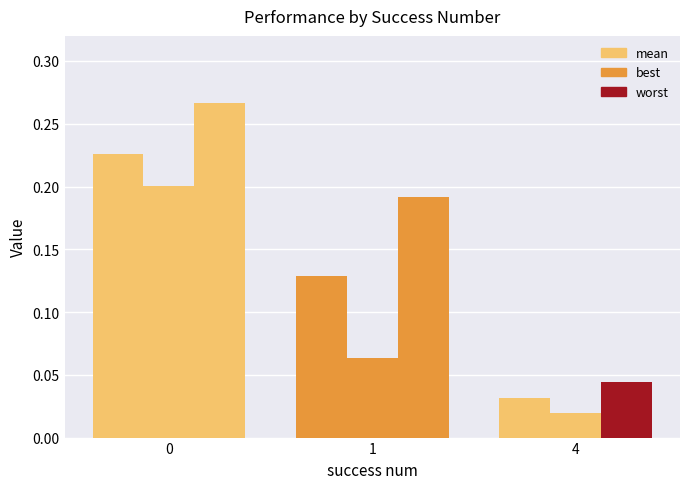

Reading left to right, what are all the values shown in this chart?

mean: 0.2	0.1	0.0
best: 0.2	0.1	0.0
worst: 0.3	0.2	0.0